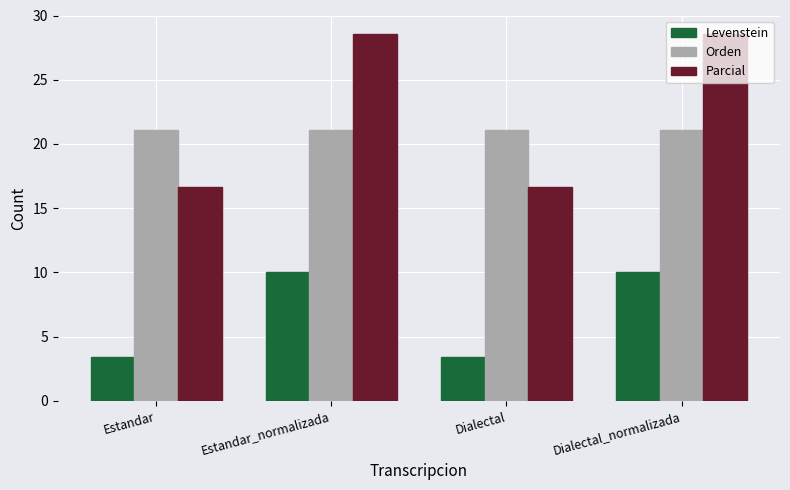

Which series has the largest total across all categories?

Parcial